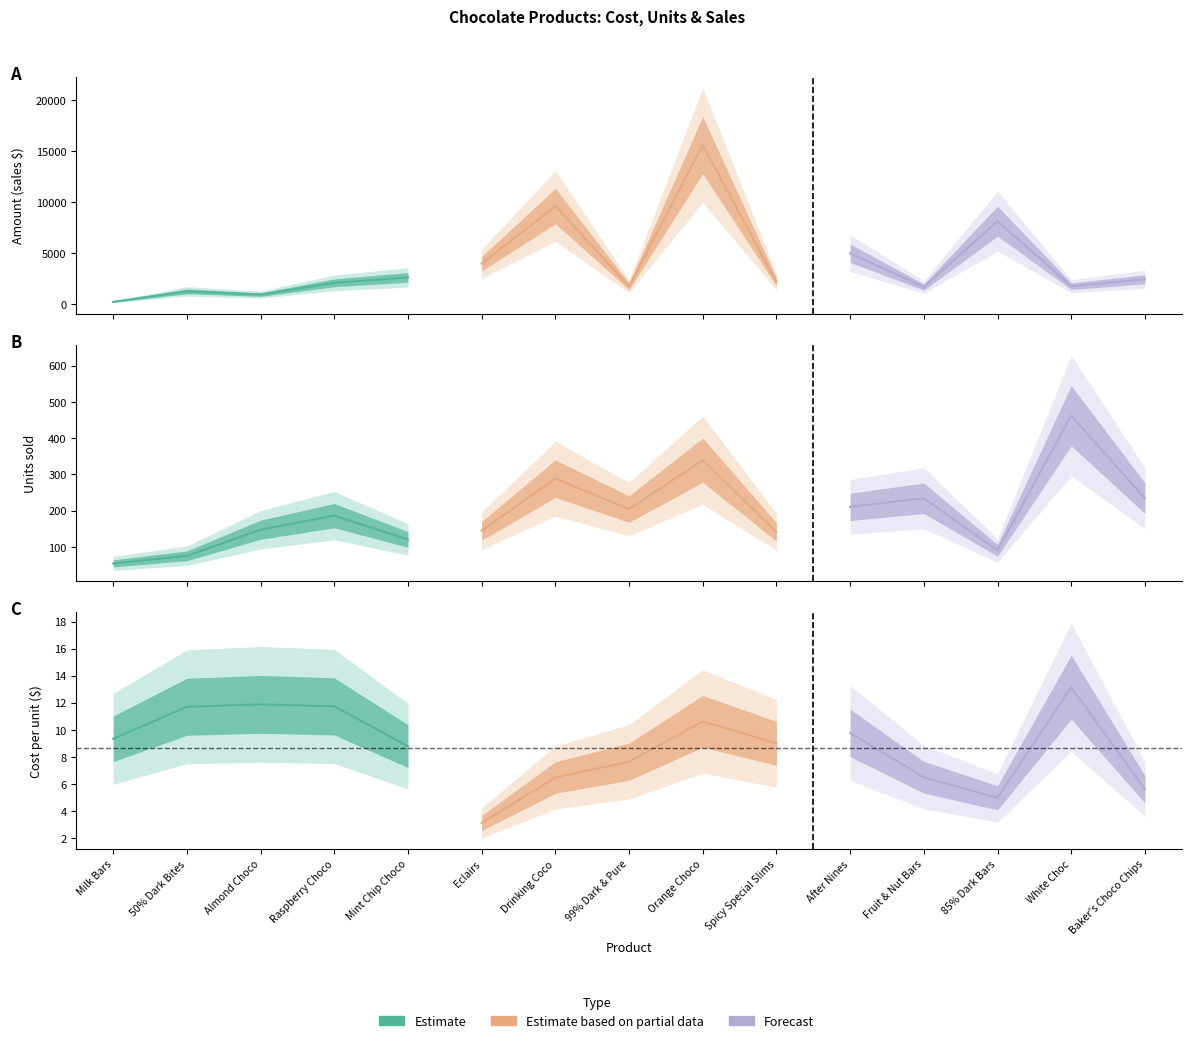

What position from the right is Mint Chip Choco?

11